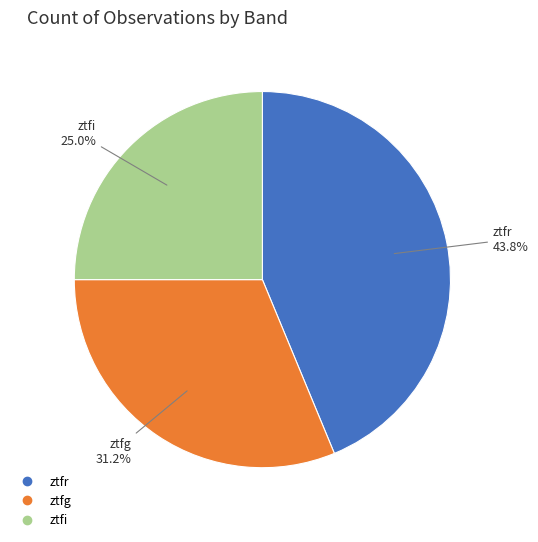

Which has a higher value, ztfi or ztfg?

ztfg